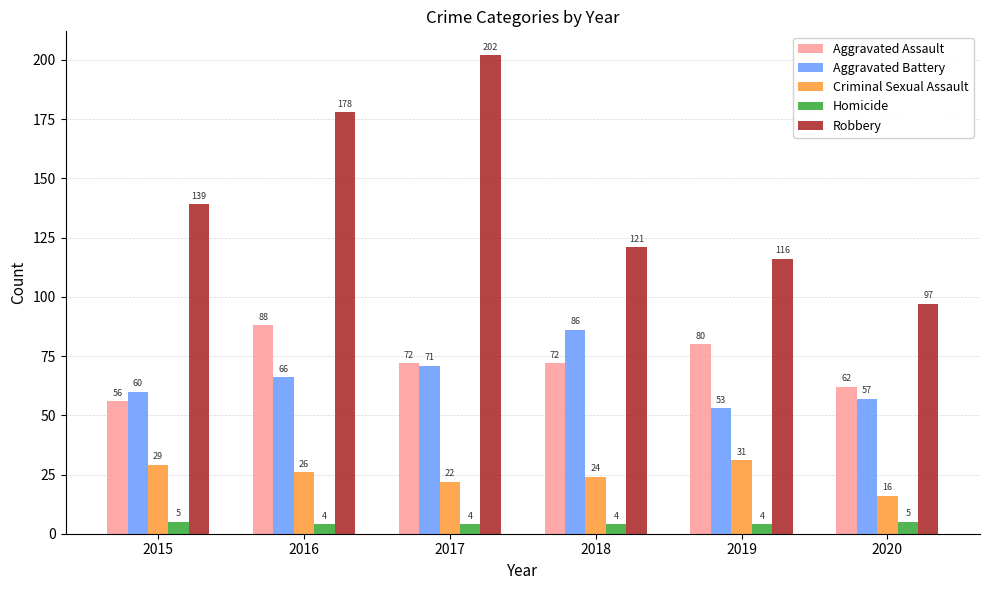

Where does the Aggravated Assault series first go above 72?

2016